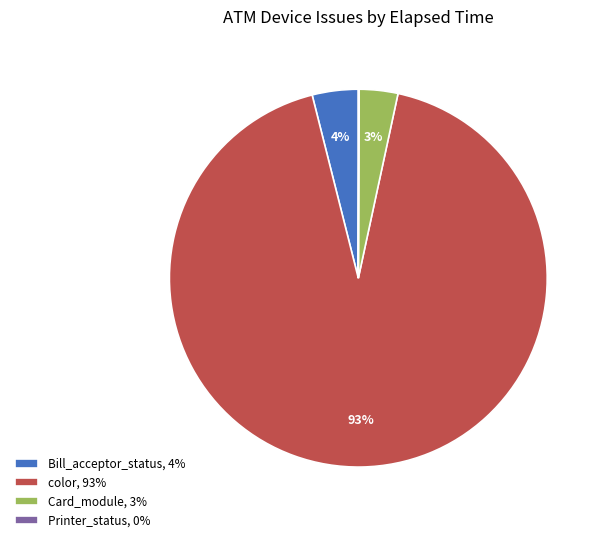

Combined, do color, 93% and Bill_acceptor_status, 4% account for over 50%?

Yes